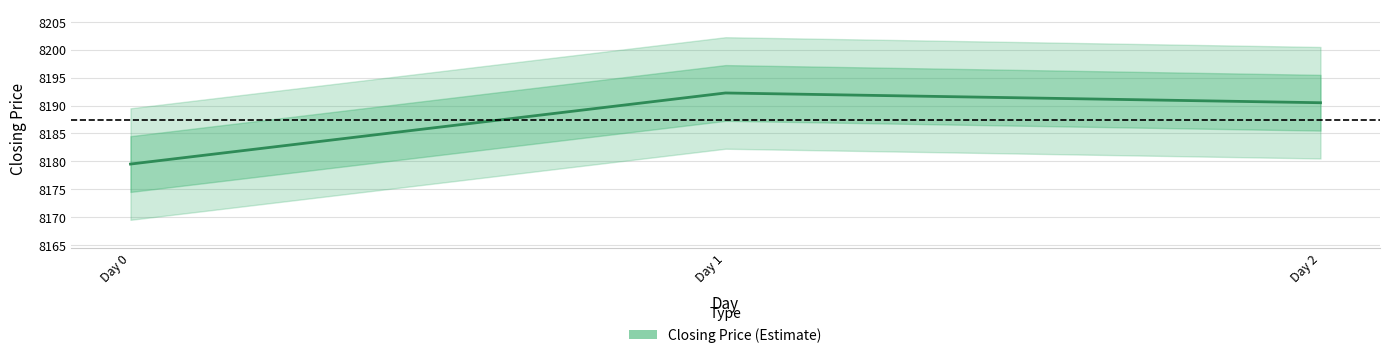

List the labels in order of value, largest first.

Day 1, Day 2, Day 0